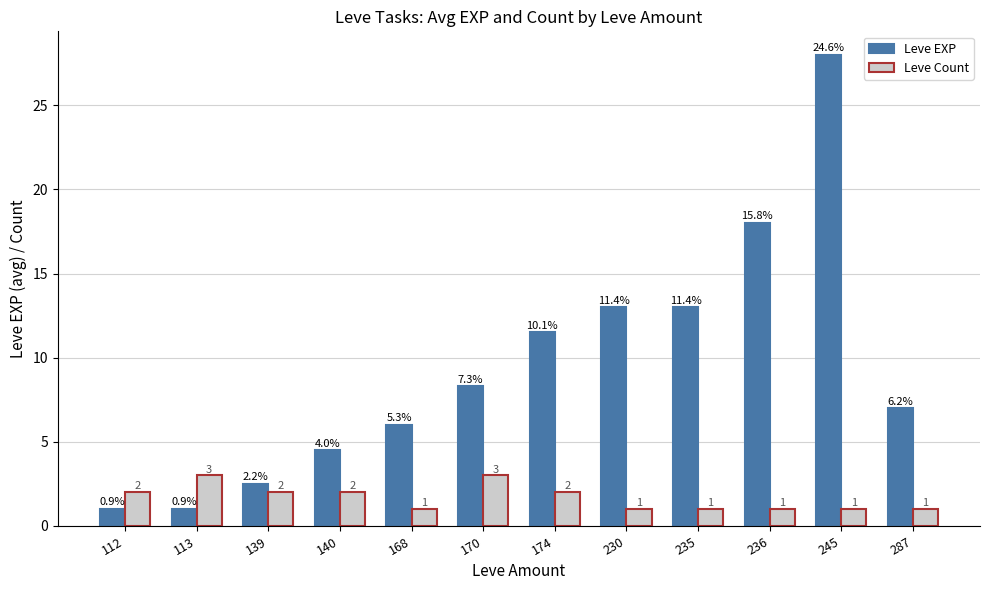

Reading left to right, what are all the values shown in this chart?

Leve EXP: 112=1.0	113=1.0	139=2.5	140=4.5	168=6.0	170=8.3	174=11.5	230=13.0	235=13.0	236=18.0	245=28.0	287=7.0
Leve Count: 112=2.0	113=3.0	139=2.0	140=2.0	168=1.0	170=3.0	174=2.0	230=1.0	235=1.0	236=1.0	245=1.0	287=1.0